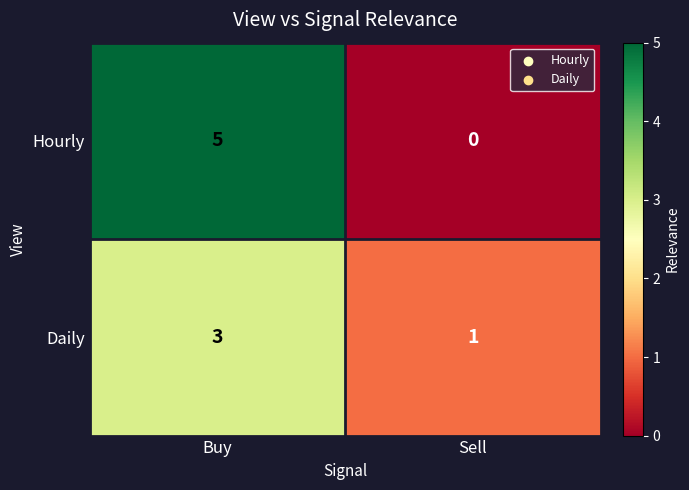

Count the number of data series in this chart.

2